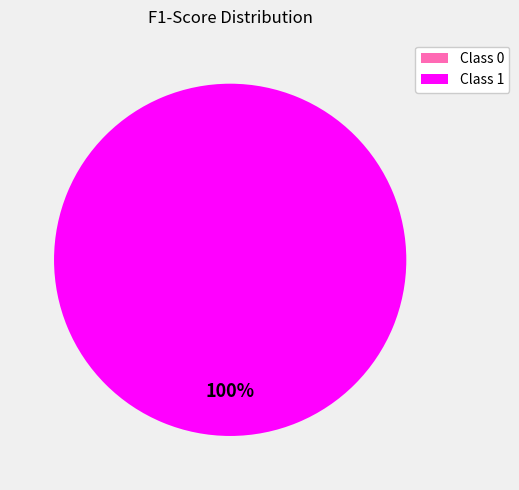

What is the change in value from 0 to 1?

+0.7